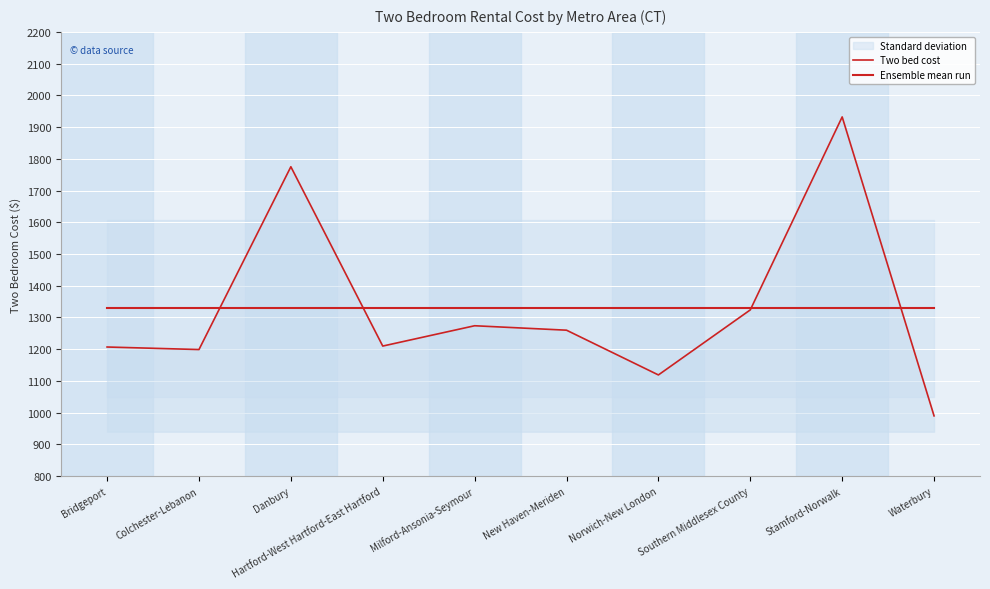

At which label does Two bed cost first exceed 1260?

Danbury